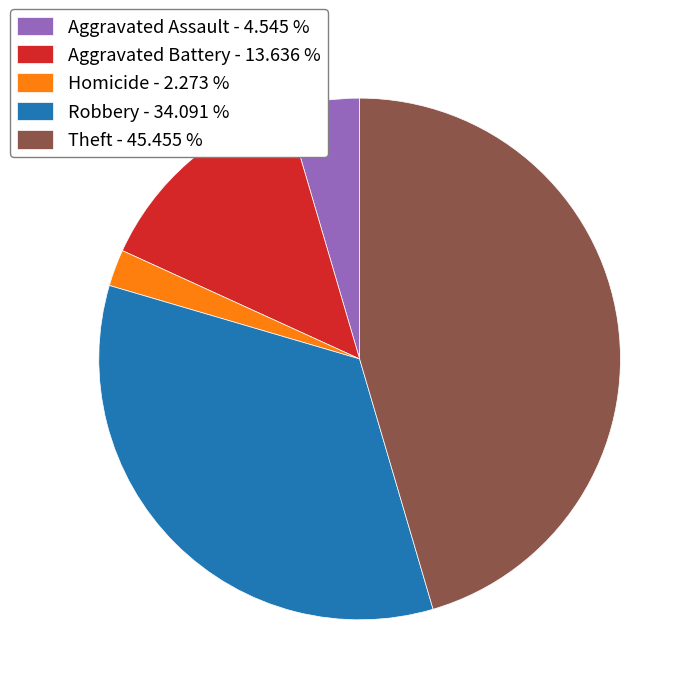

Rank the categories by value from highest to lowest.

Theft - 45.455 %, Robbery - 34.091 %, Aggravated Battery - 13.636 %, Aggravated Assault - 4.545 %, Homicide - 2.273 %